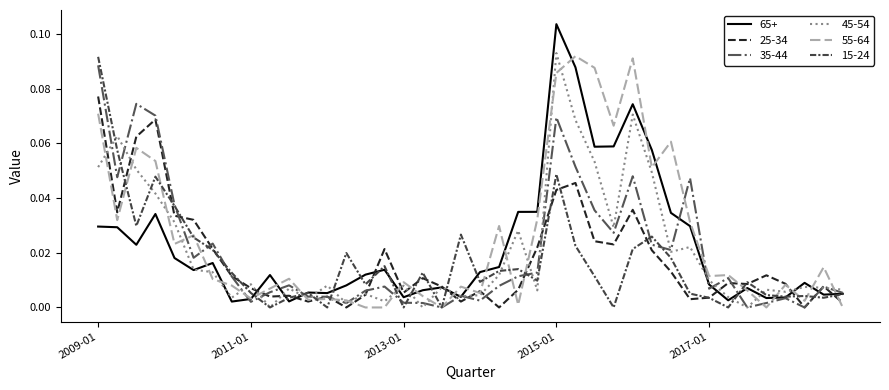

Which series has the widest spread of values?

65+